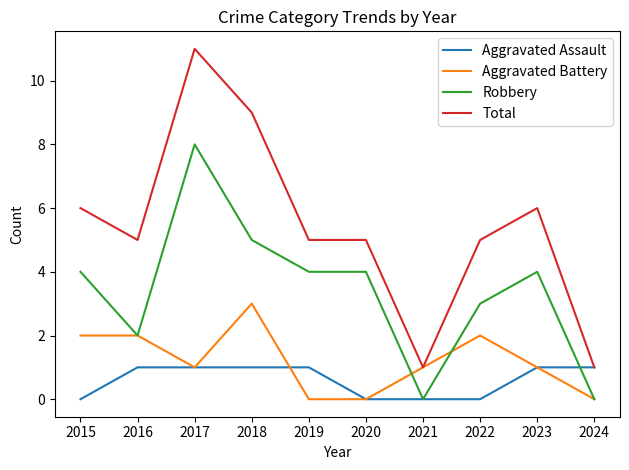

At which category is the sum across all series the highest?

2017